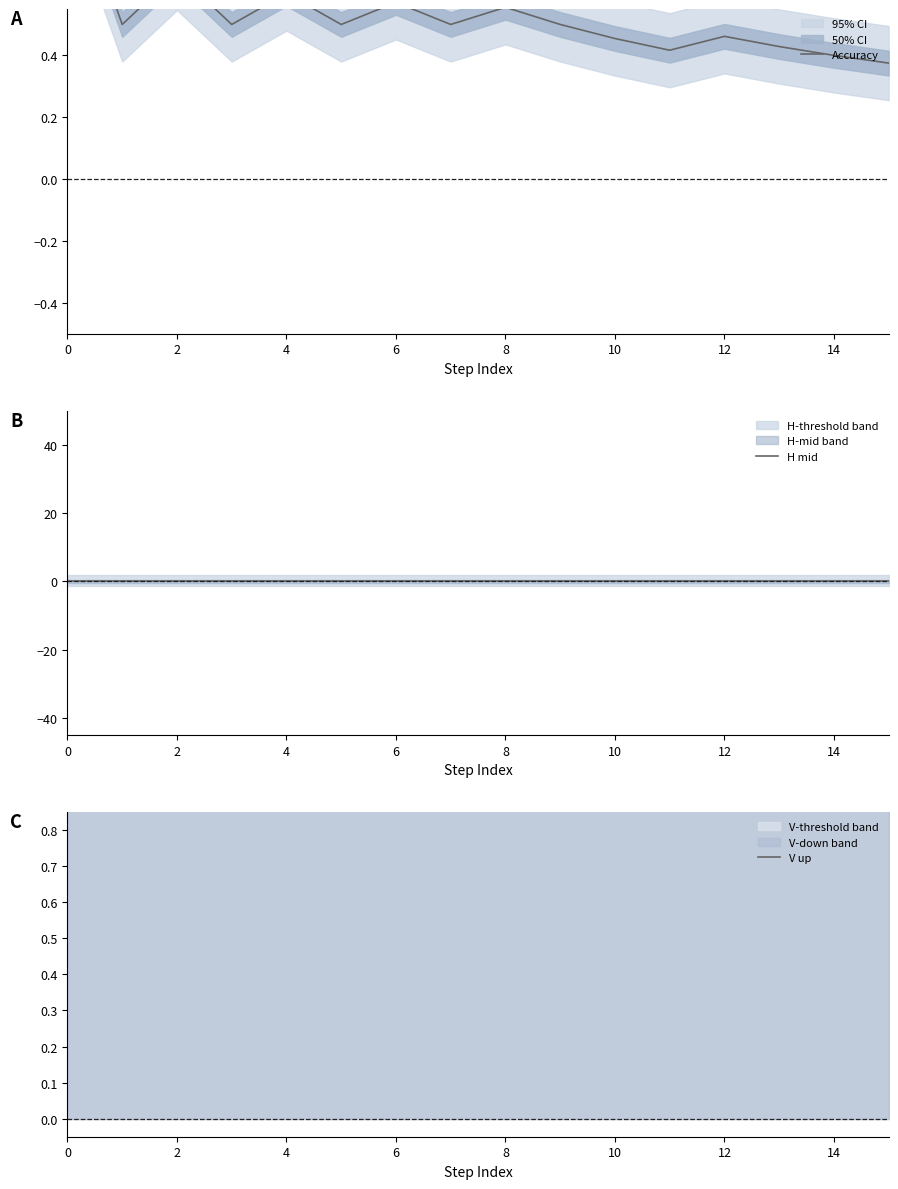

The H mid series shows 0.1 at 6. True or false?

True